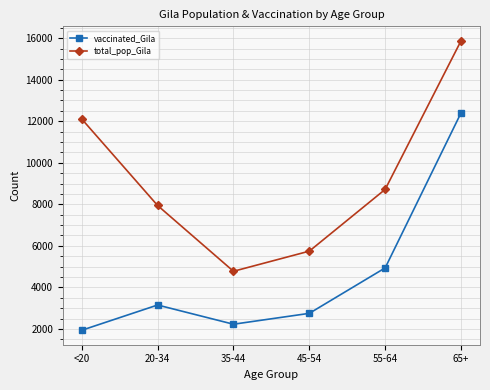

Where is the first local maximum for vaccinated_Gila?

20-34